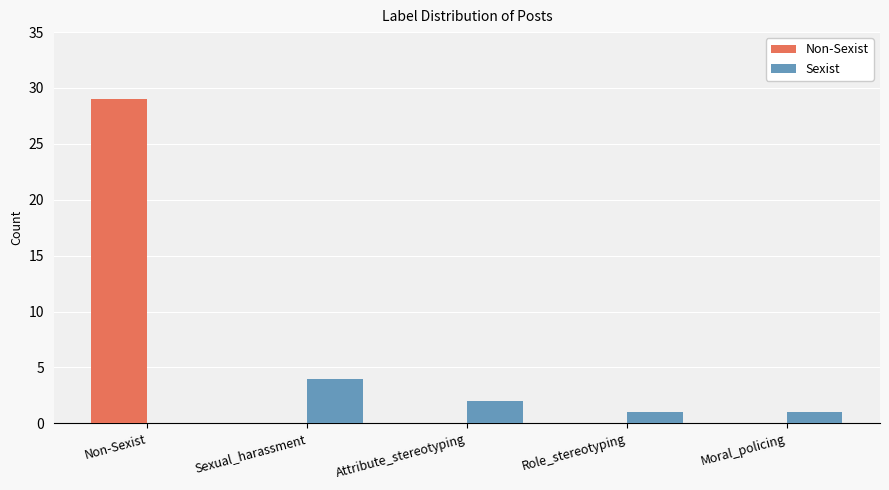

What is the difference between the Sexist values at Moral_policing and Sexual_harassment?

3